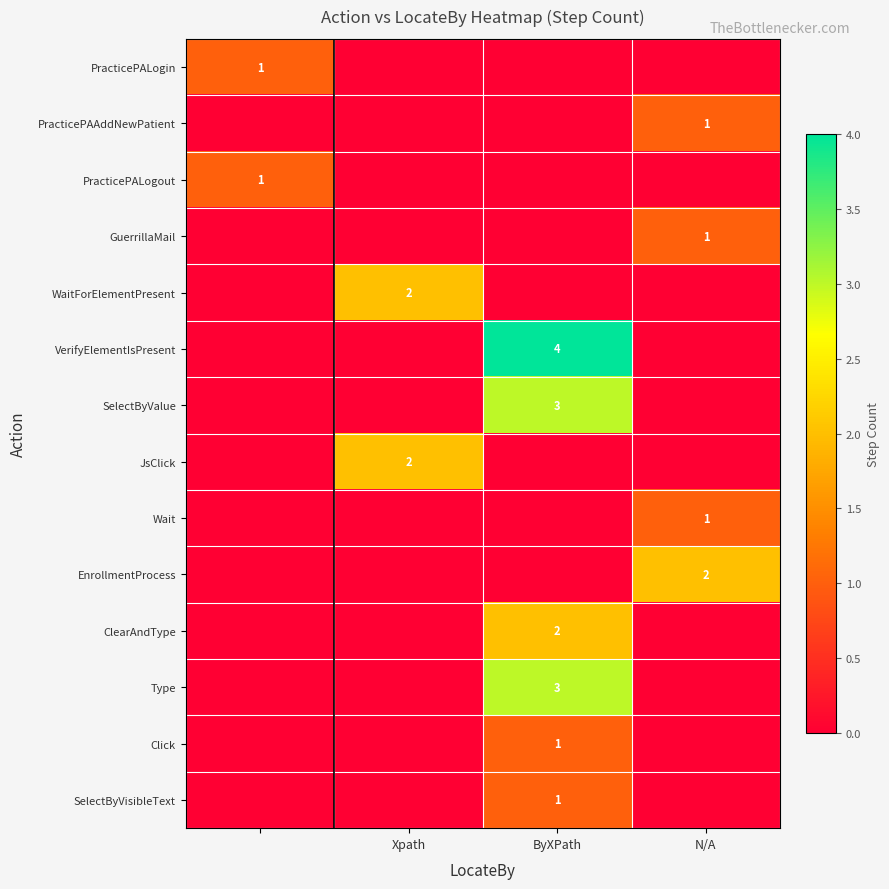

Is it true that SelectByValue equals 2 at ByXPath?

False